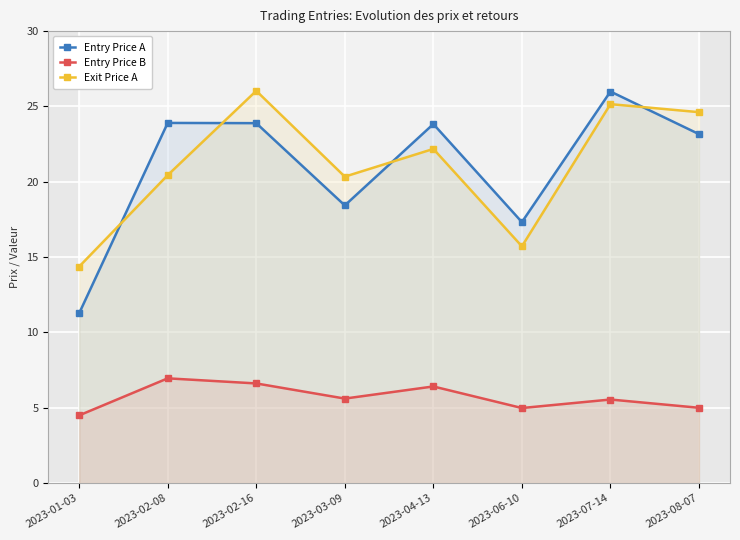

True or false: Entry Price B and Entry Price A cross at least once.

False